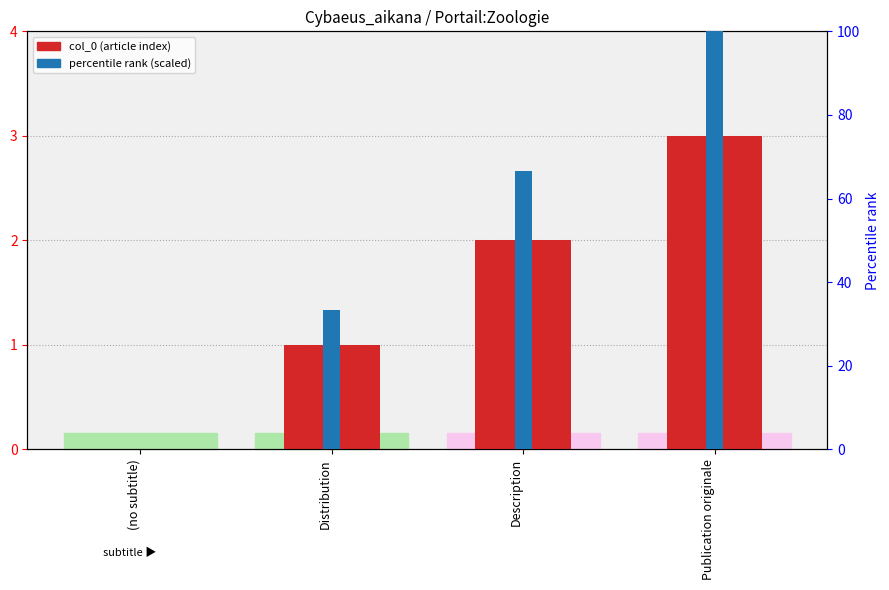

The value at Description is 2. True or false?

True